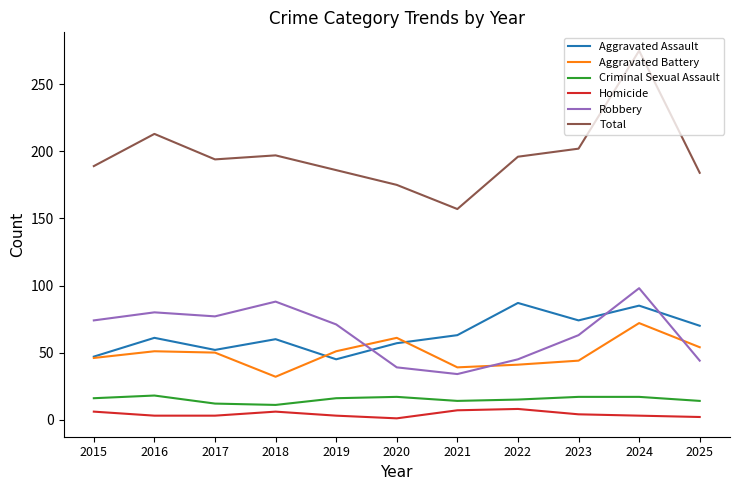

Does the chart have visible grid lines?

No